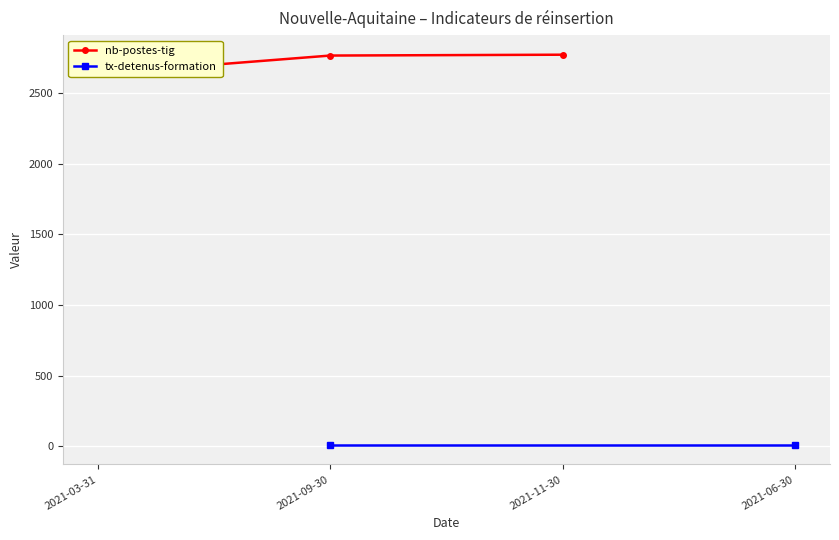

What is the ratio of the value at 2021-03-31 to the value at 2021-11-30?

1.0